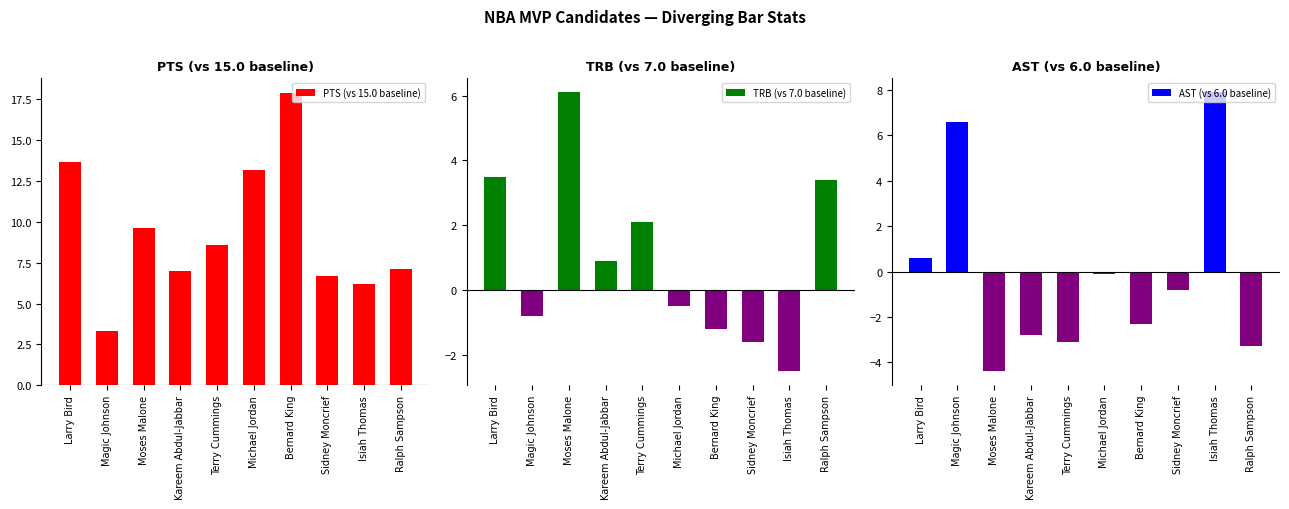

How many data points in AST (vs 6.0 baseline) are above 0?

3